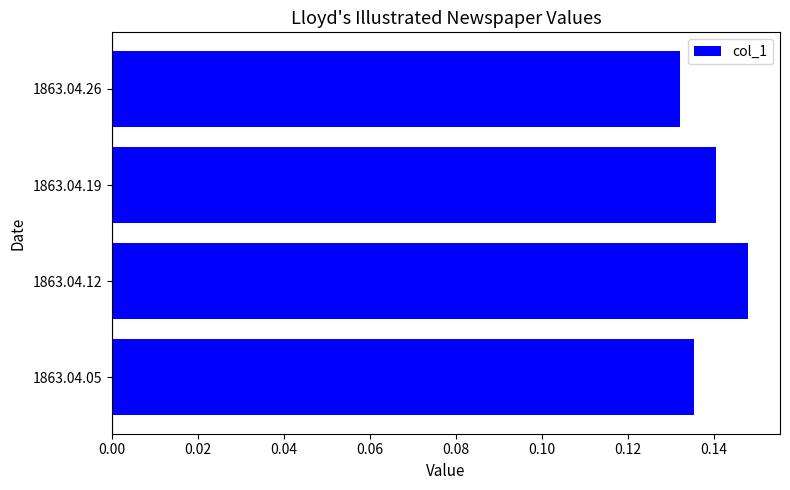

Between 1863.04.19 and 1863.04.12, which is larger?

1863.04.12